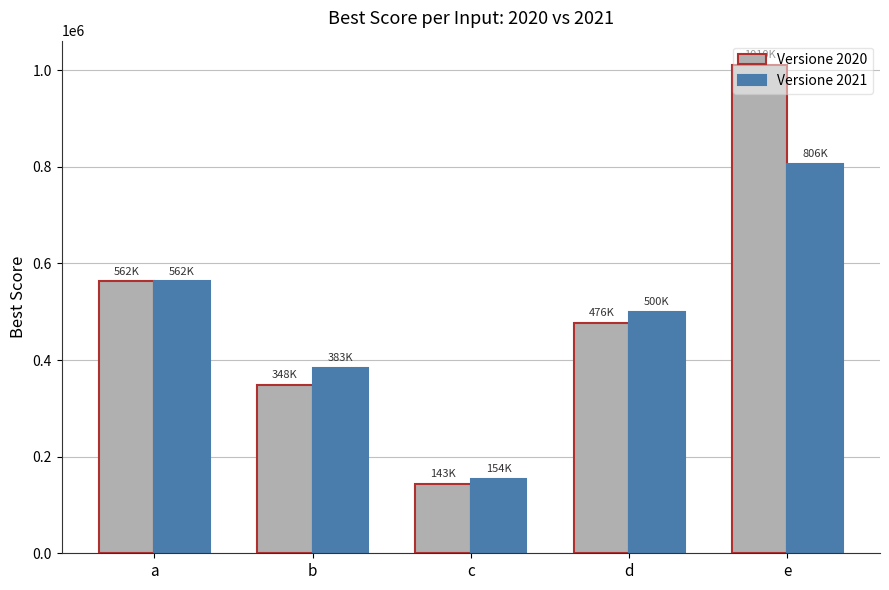

What is the average value of the Versione 2020 series?

508070